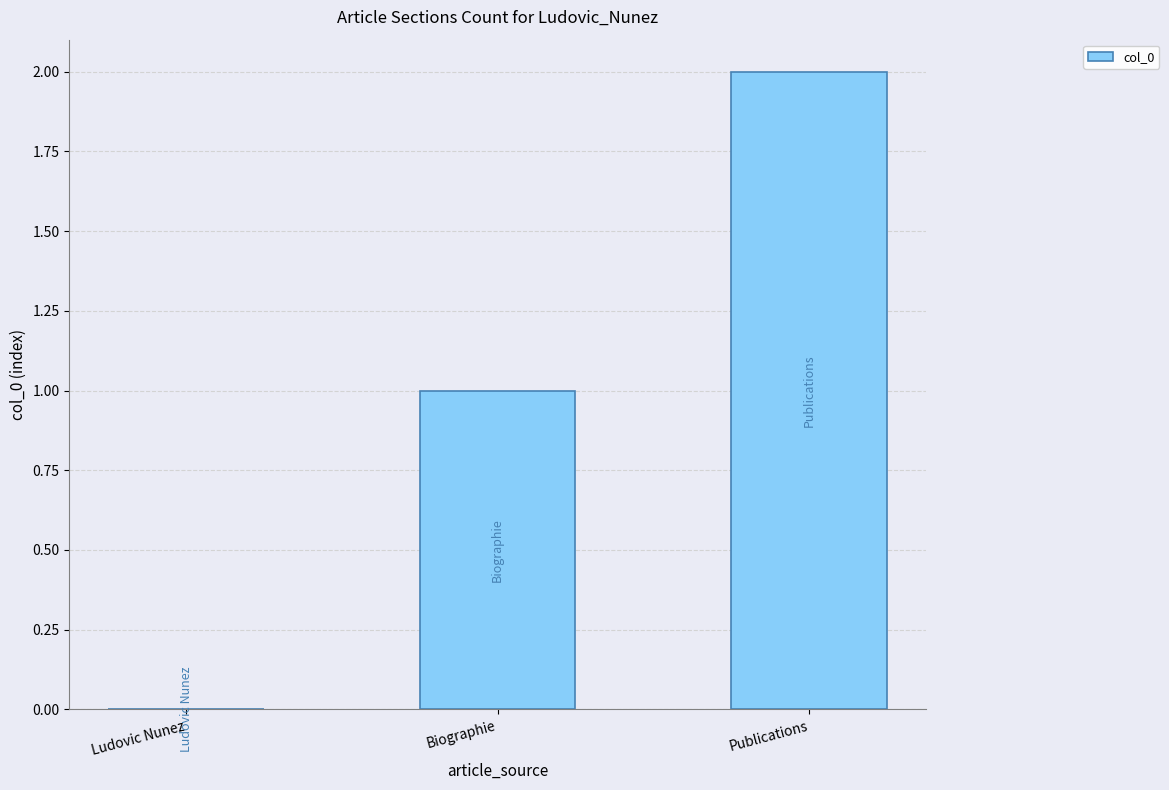

Is it true that the value at Publications is 2?

True